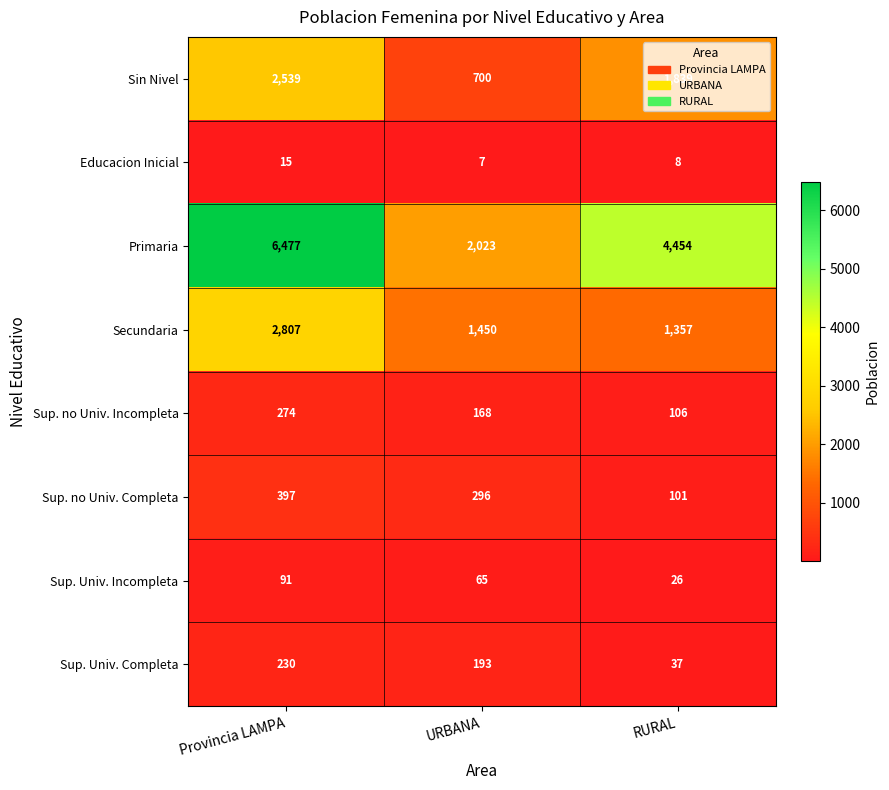

At which label does Sin Nivel first exceed 1839?

Provincia LAMPA